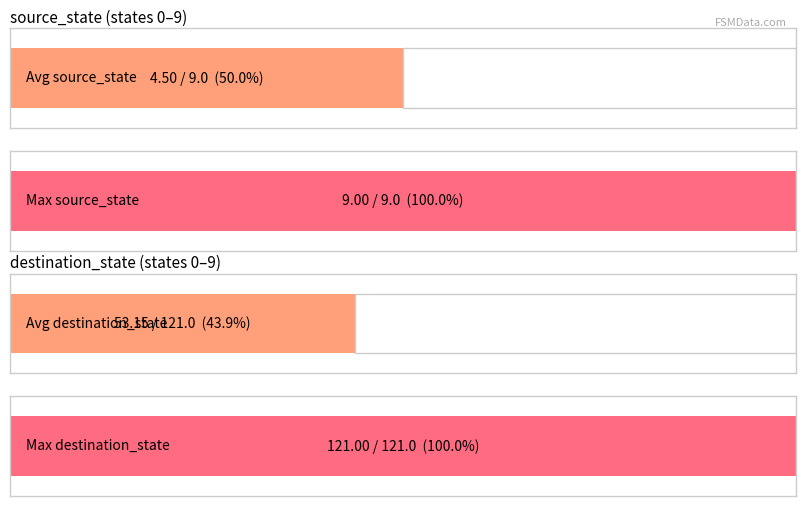

What is the sum of all source_state values?

90